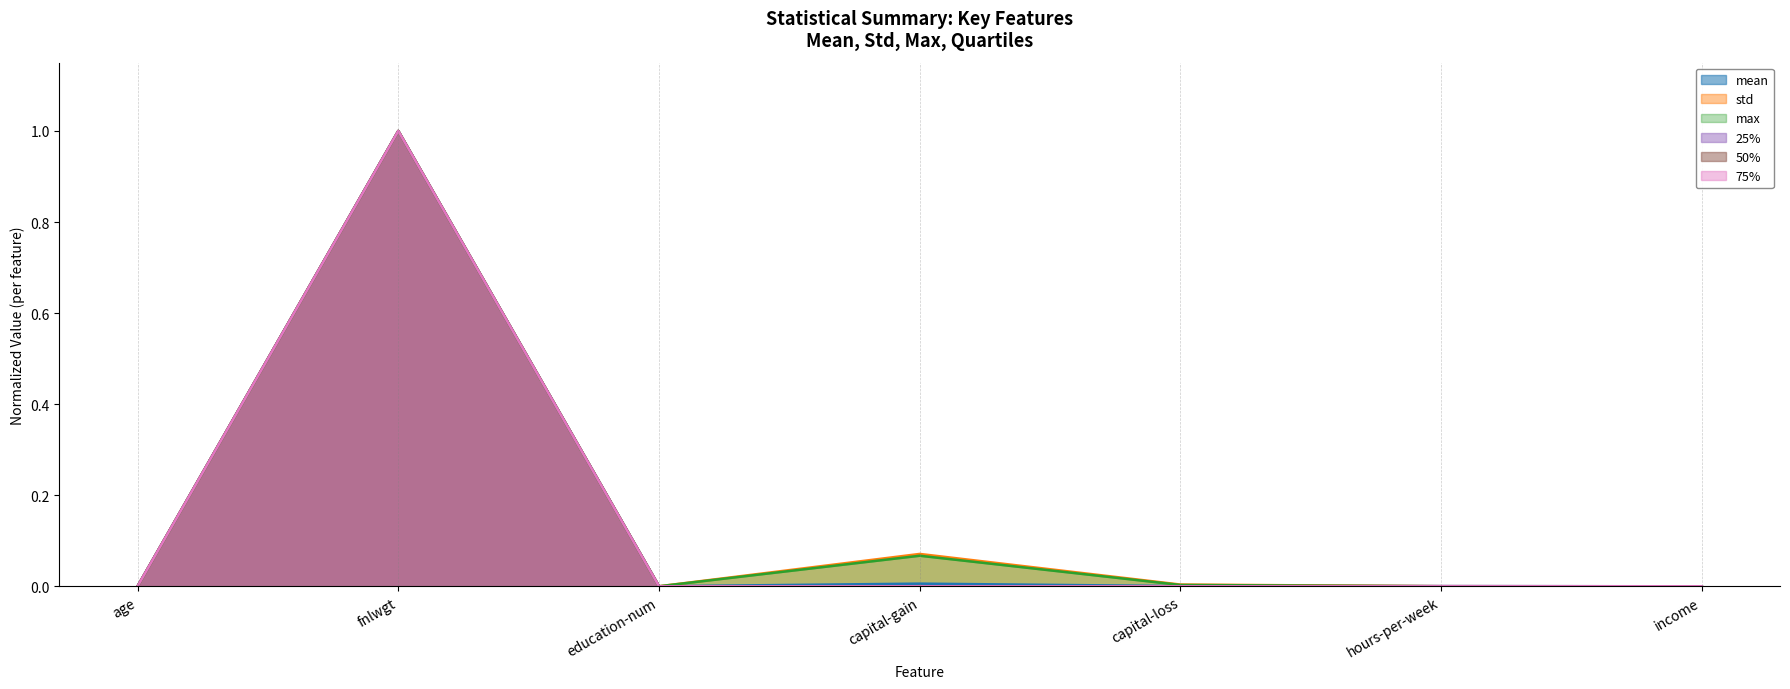

True or false: 50% and 75% intersect in this chart.

False